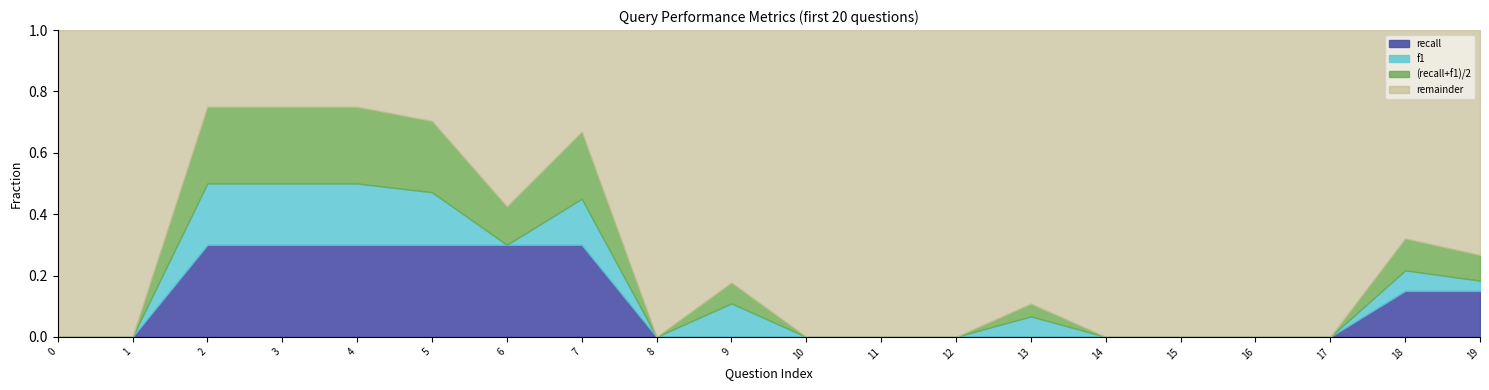

True or false: Unnamed: 0.1 and recall cross at least once.

False